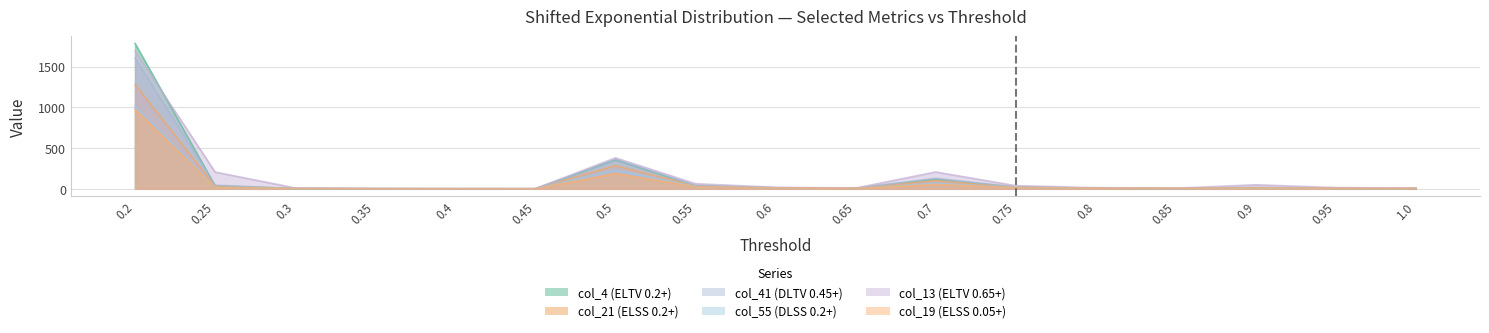

What is the approximate value of col_21 (ELSS 0.2+) at 0.45?

1.0